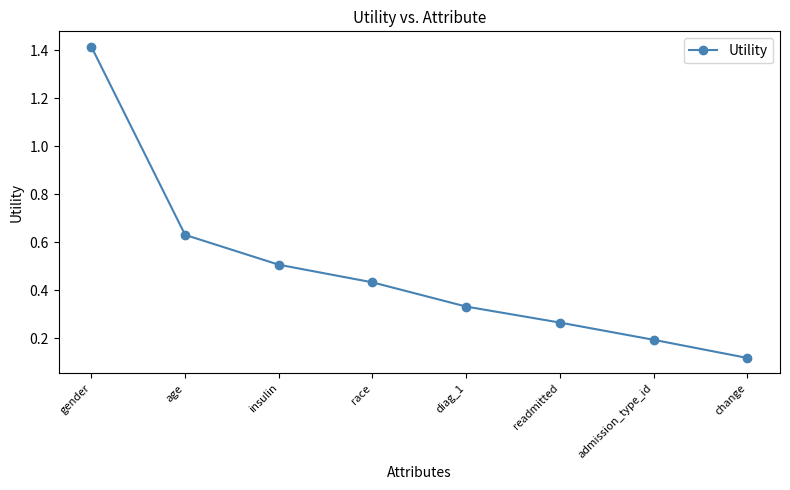

At which label is the value closest to 0?

change